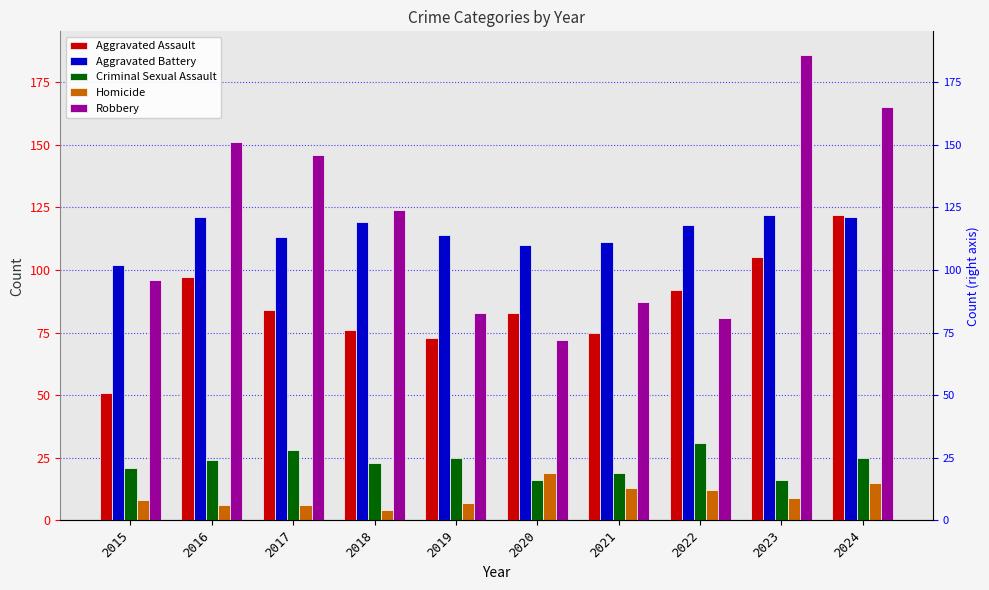

Which series has the largest range (max minus min)?

Robbery